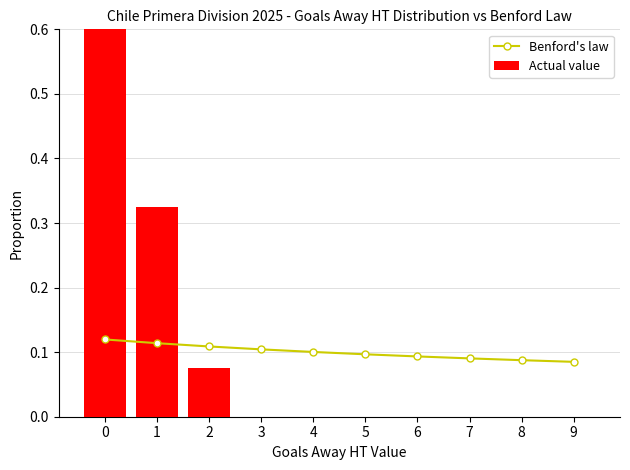

The value of Actual value at 8 is 0.4. True or false?

False